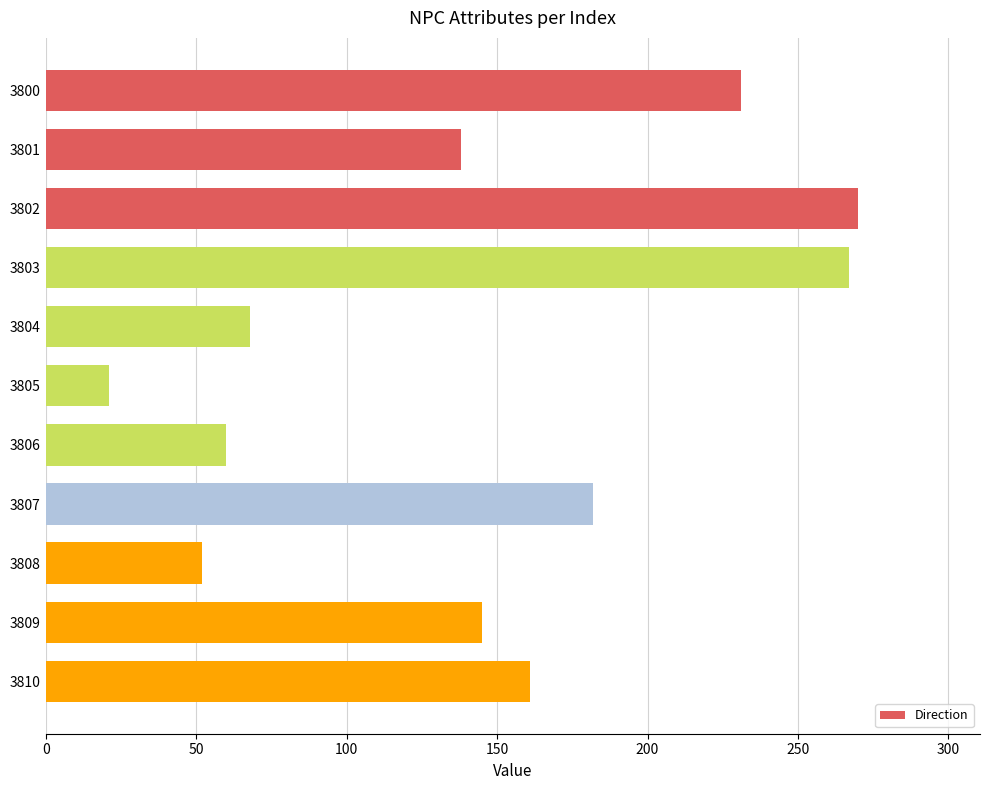

At which label is the value closest to 145?

3809